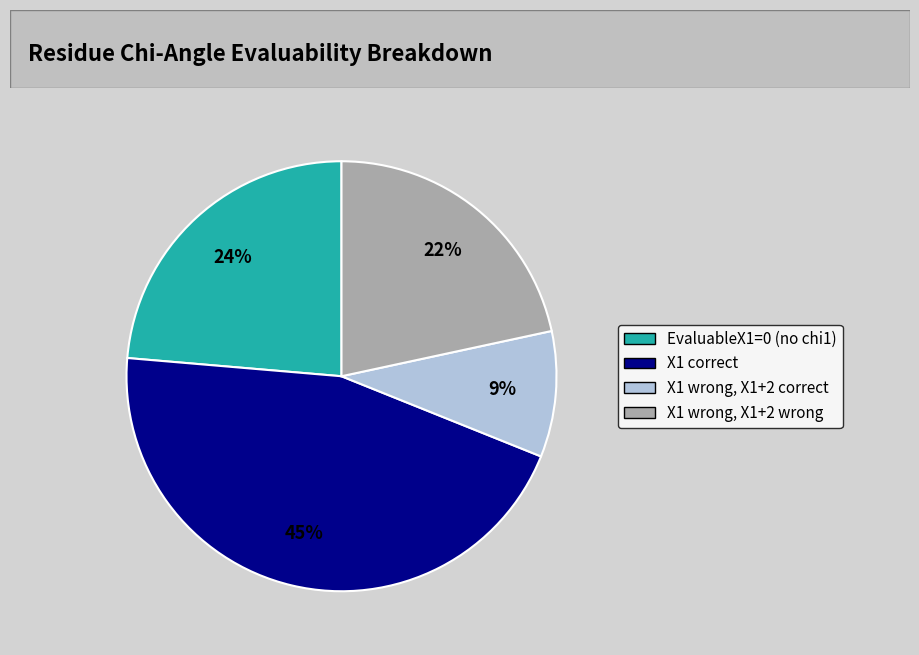

To the nearest percent, what is the average slice percentage?

25%